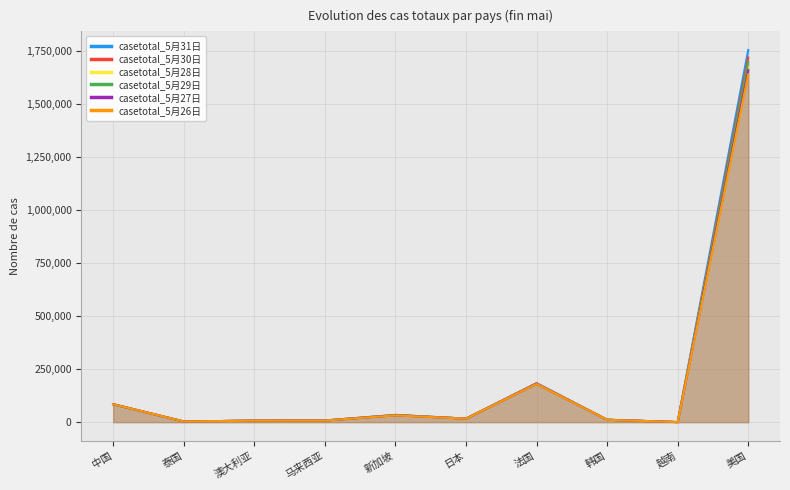

What is the total value across all series at 马来西亚?

45763